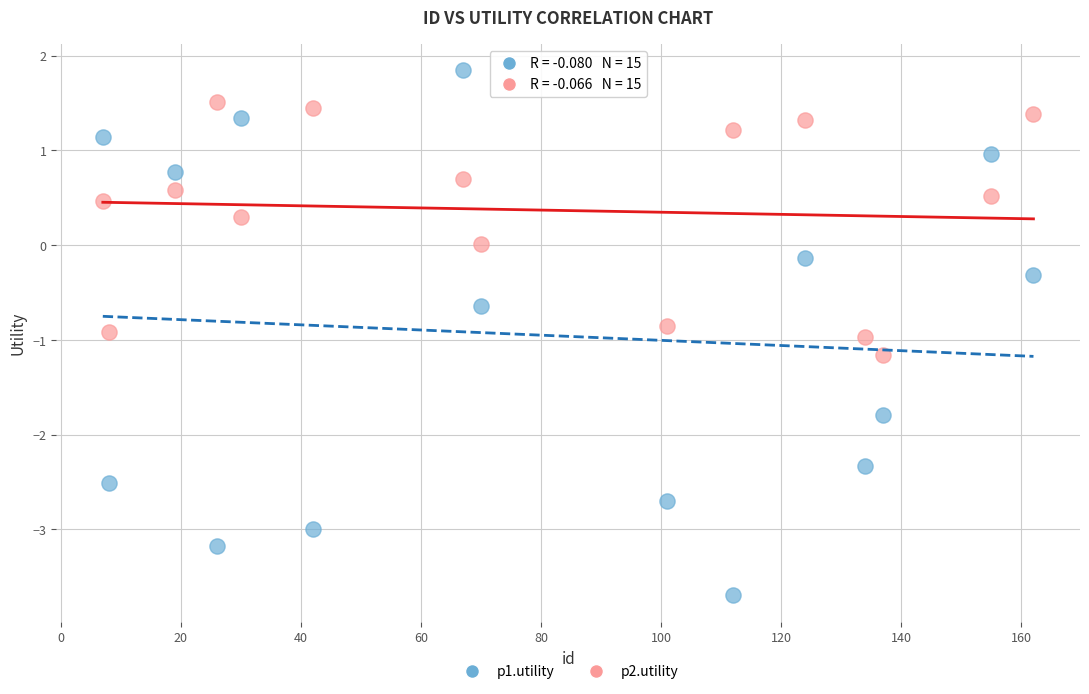

What is the X range (max minus min) for the scatter plot?

155.0